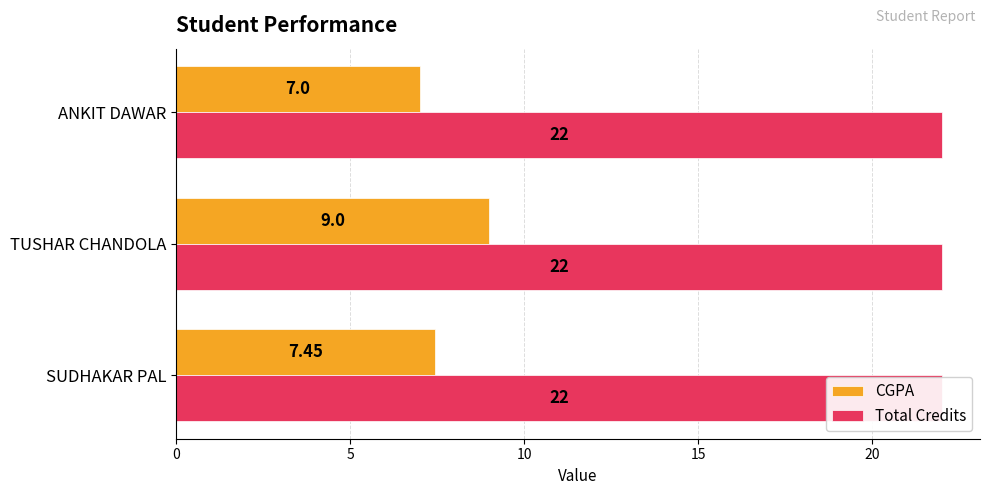

At how many categories does at least one series exceed 2?

3